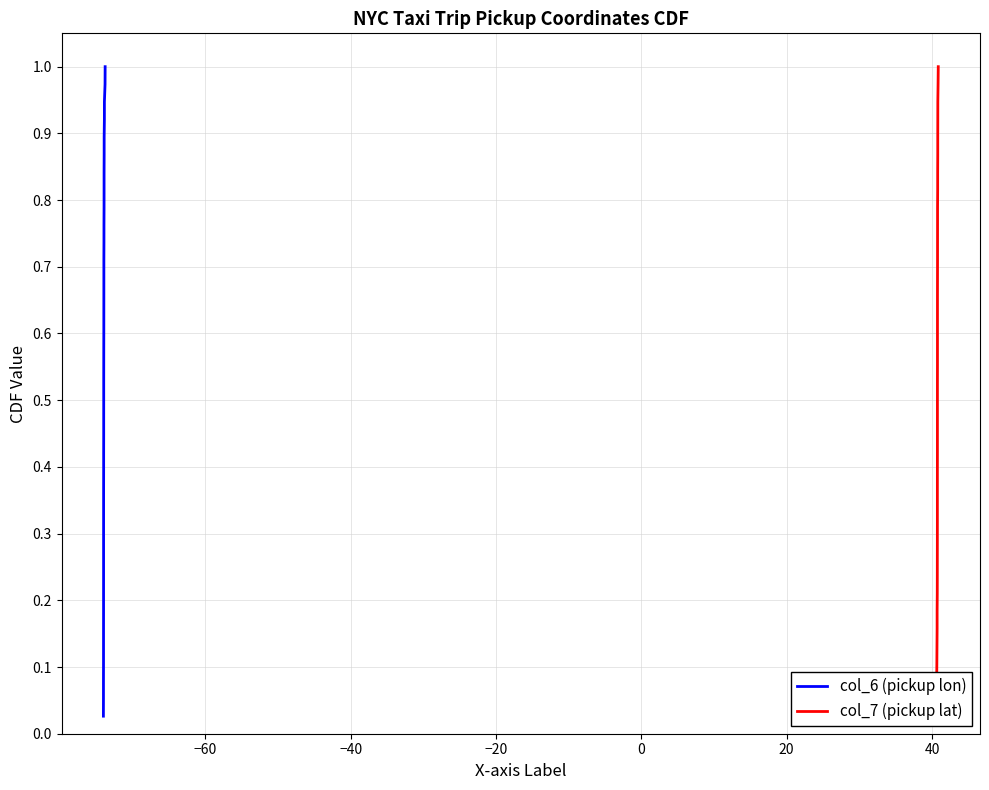

Does the chart display data point markers on the line(s)?

No